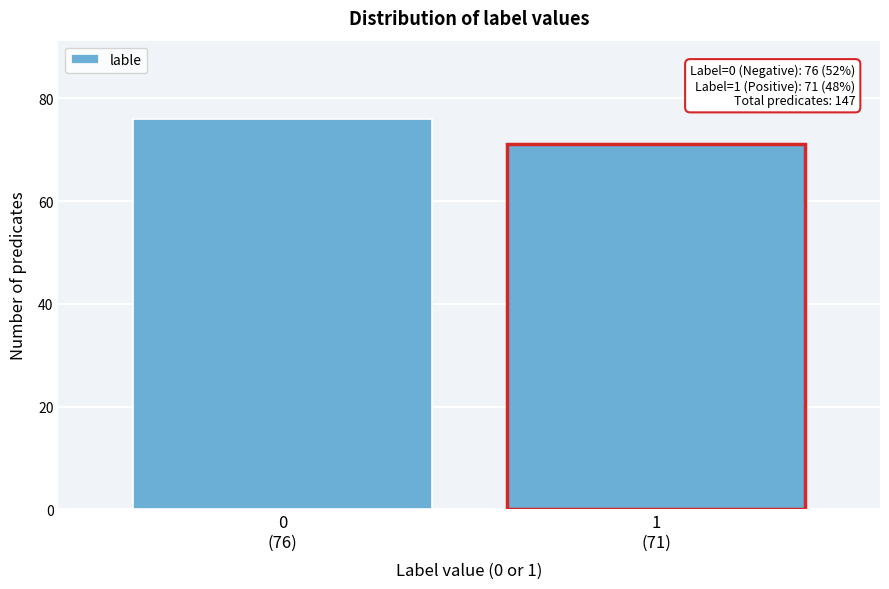

Reading left to right, transcribe all the data shown in this chart.

76	71